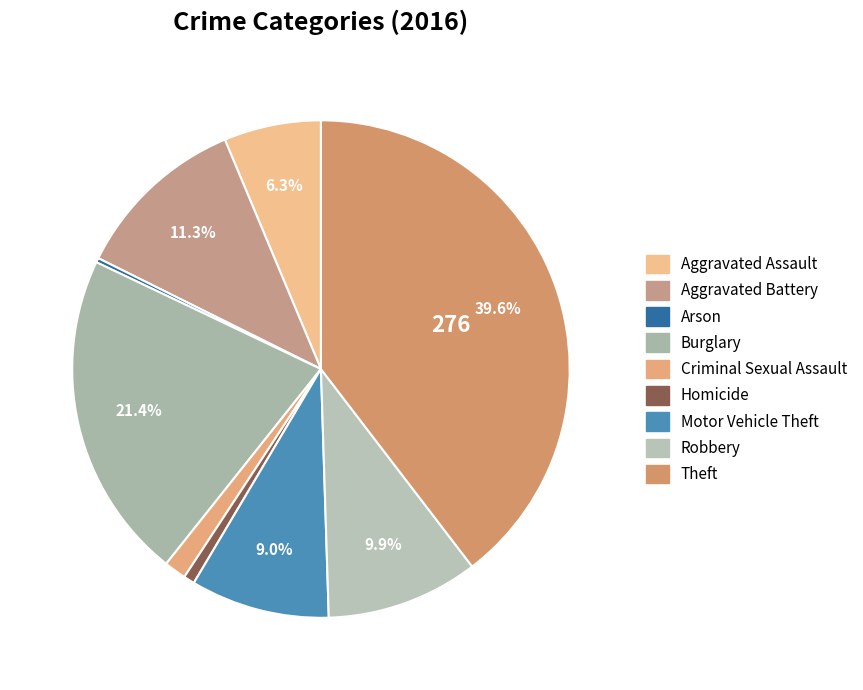

What is the largest slice in the pie chart?

Theft